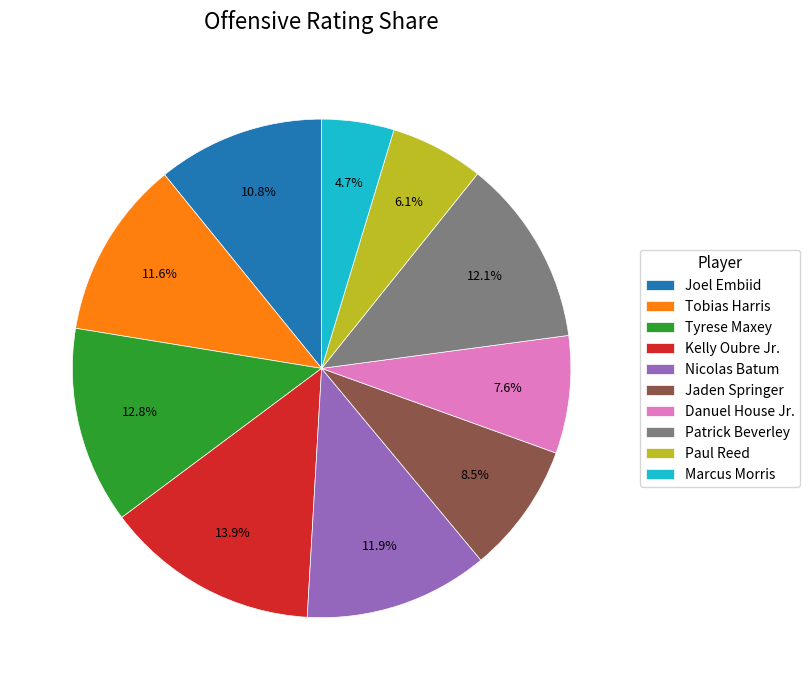

The Nicolas Batum slice represents 1% of the pie. True or false?

False